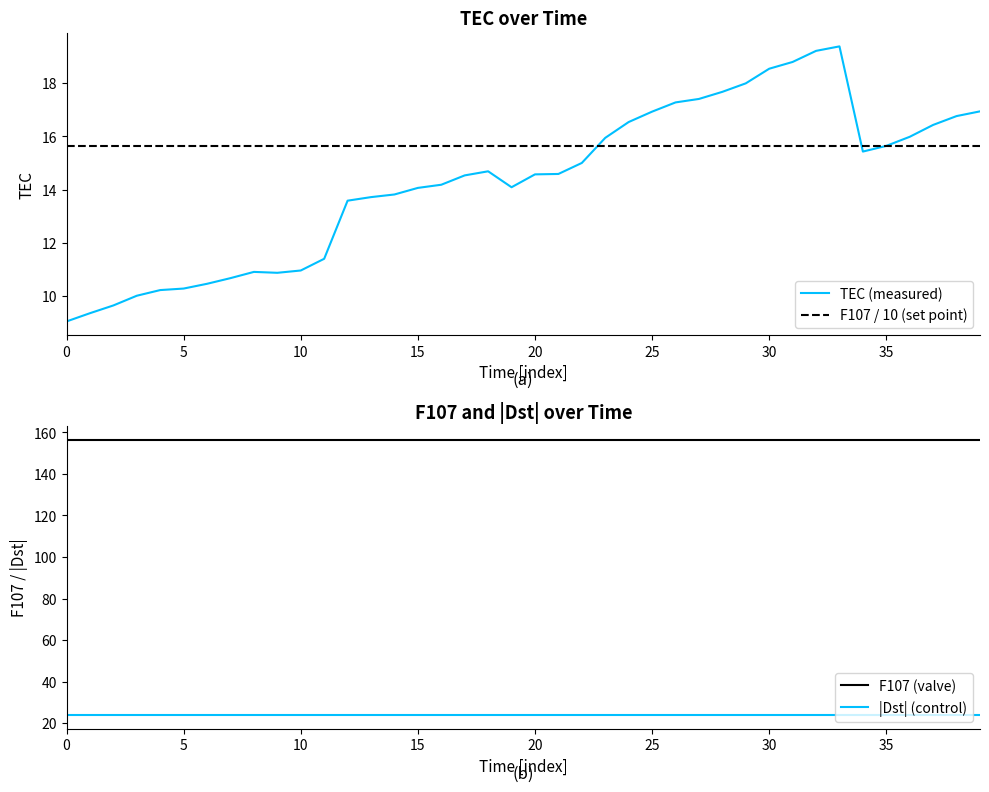

Reading left to right, what are all the values shown in this chart?

TEC: 9.0	9.3	9.6	10.0	10.2	10.3	10.5	10.7	10.9	10.9	11.0	11.4	13.6	13.7	13.8	14.1	14.2	14.5	14.7	14.1	14.6	14.6	15.0	15.9	16.5	16.9	17.3	17.4	17.7	18.0	18.5	18.8	19.2	19.4	15.4	15.6	16.0	16.4	16.8	16.9
F107: 156.4	156.4	156.4	156.4	156.4	156.4	156.4	156.4	156.4	156.4	156.4	156.4	156.4	156.4	156.4	156.4	156.4	156.4	156.4	156.4	156.4	156.4	156.4	156.4	156.4	156.4	156.4	156.4	156.4	156.4	156.4	156.4	156.4	156.4	156.4	156.4	156.4	156.4	156.4	156.4
Dst: -24.0	-24.0	-24.0	-24.0	-24.0	-24.0	-24.0	-24.0	-24.0	-24.0	-24.0	-24.0	-24.0	-24.0	-24.0	-24.0	-24.0	-24.0	-24.0	-24.0	-24.0	-24.0	-24.0	-24.0	-24.0	-24.0	-24.0	-24.0	-24.0	-24.0	-24.0	-24.0	-24.0	-24.0	-24.0	-24.0	-24.0	-24.0	-24.0	-24.0